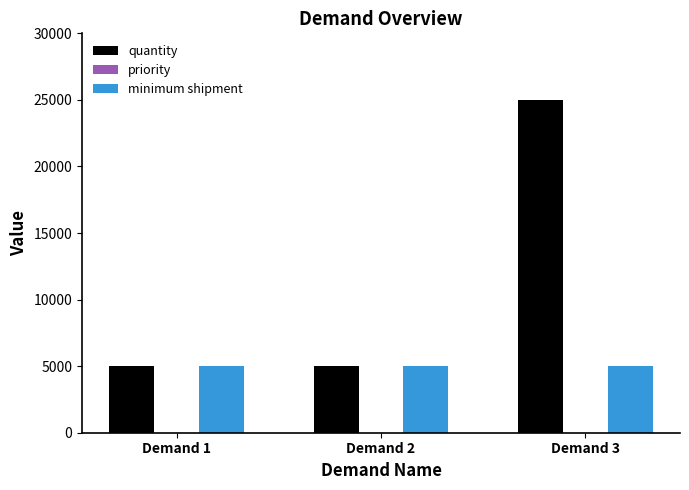

Which series changed the most between Demand 2 and Demand 3?

quantity